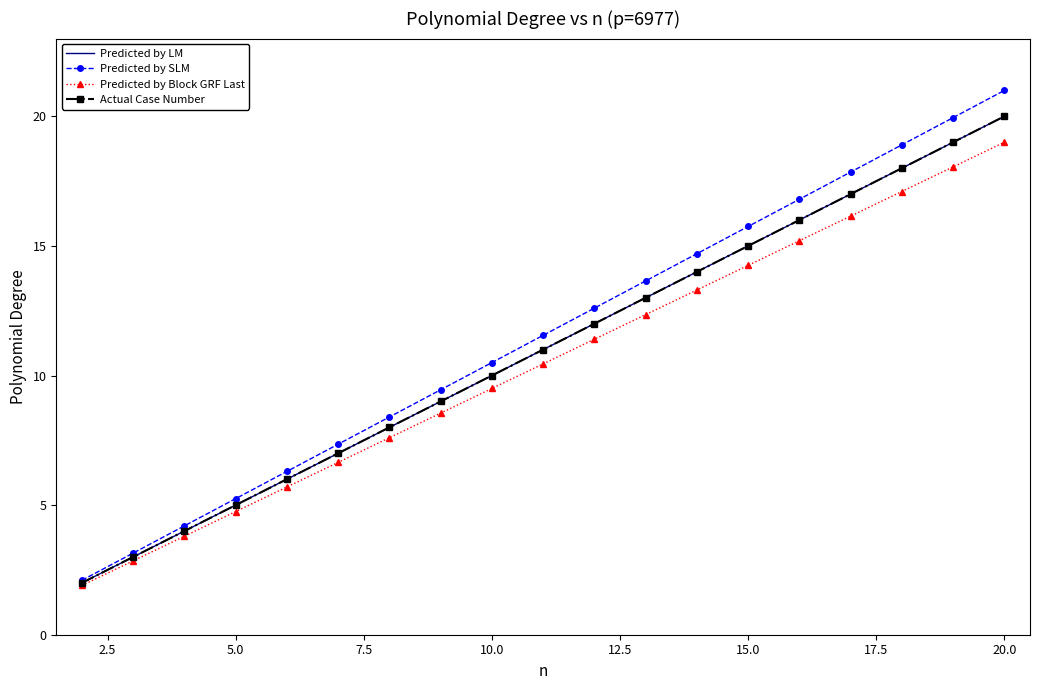

True or false: Actual Case Number and Predicted by LM intersect in this chart.

False